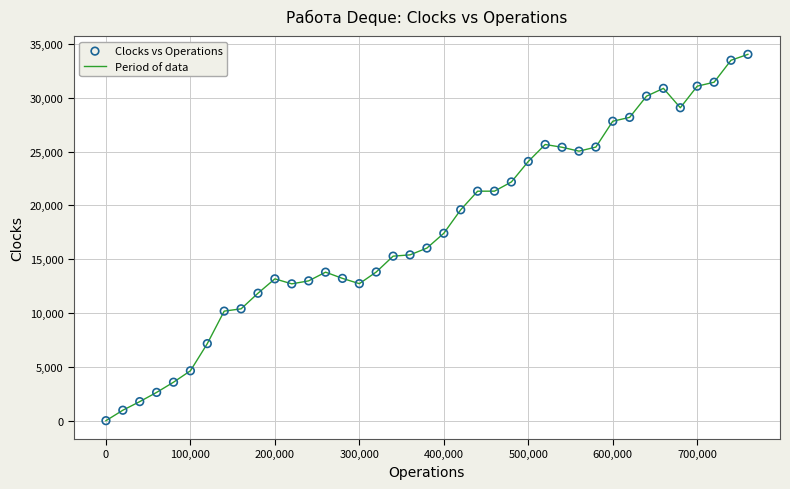

What is the greatest value displayed?

34034